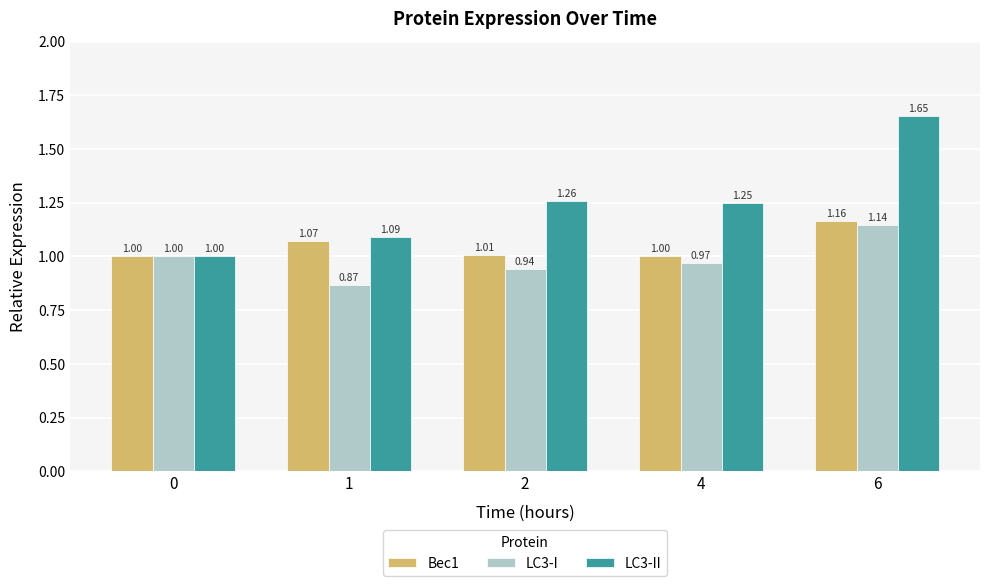

Which series has the widest spread of values?

LC3-II